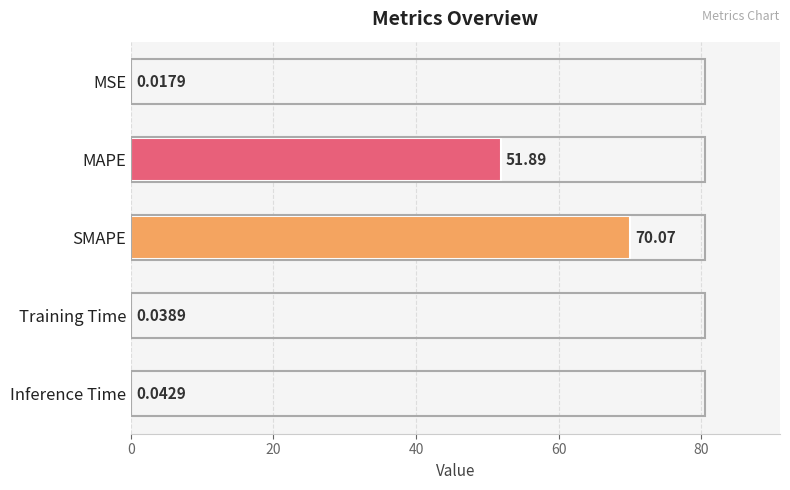

Are the bars grouped side by side (vs. stacked)?

No